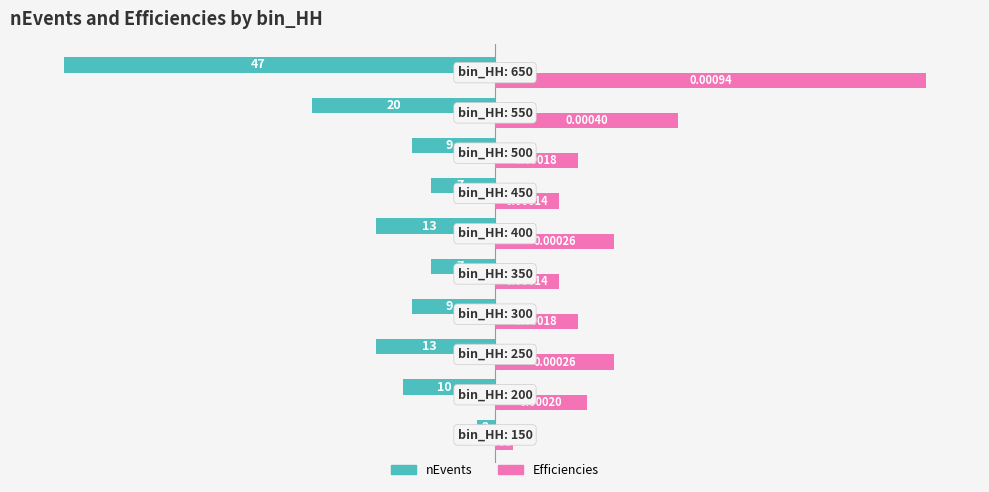

What are all the series names shown in the legend?

nEvents, Efficiencies